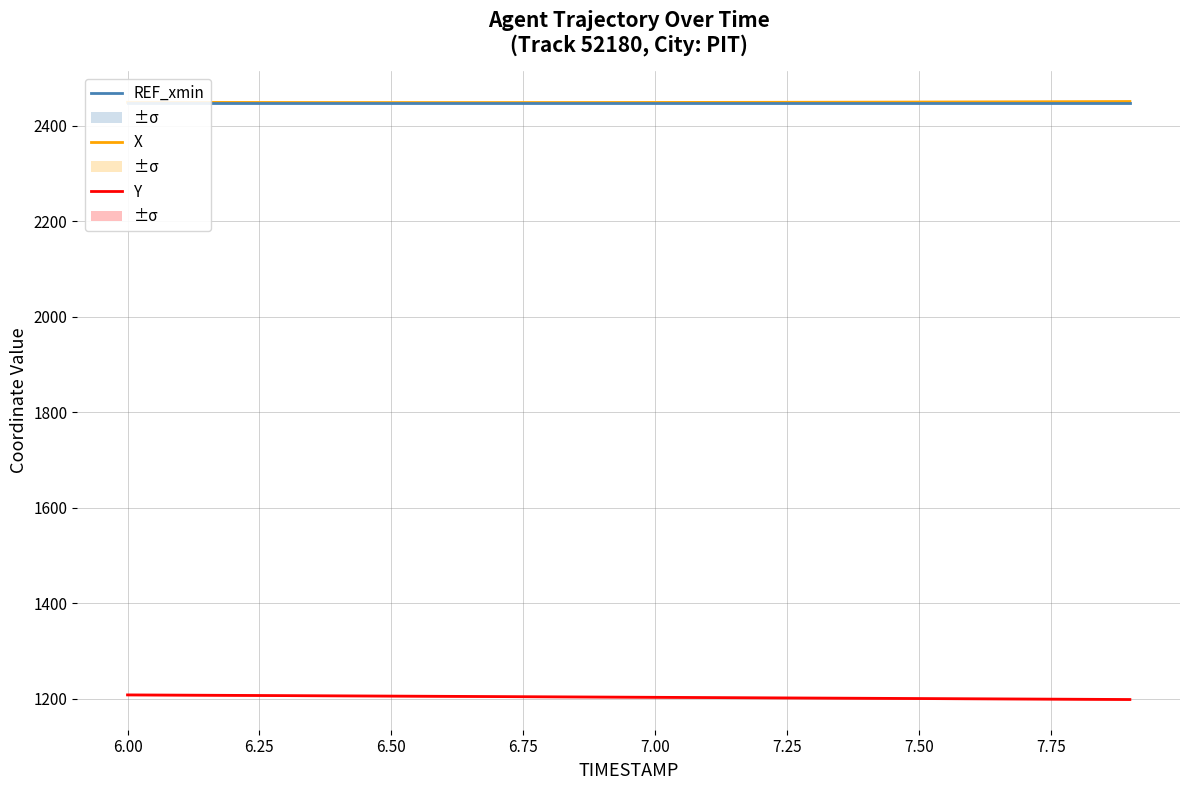

What is the average value of the X series?

2449.3